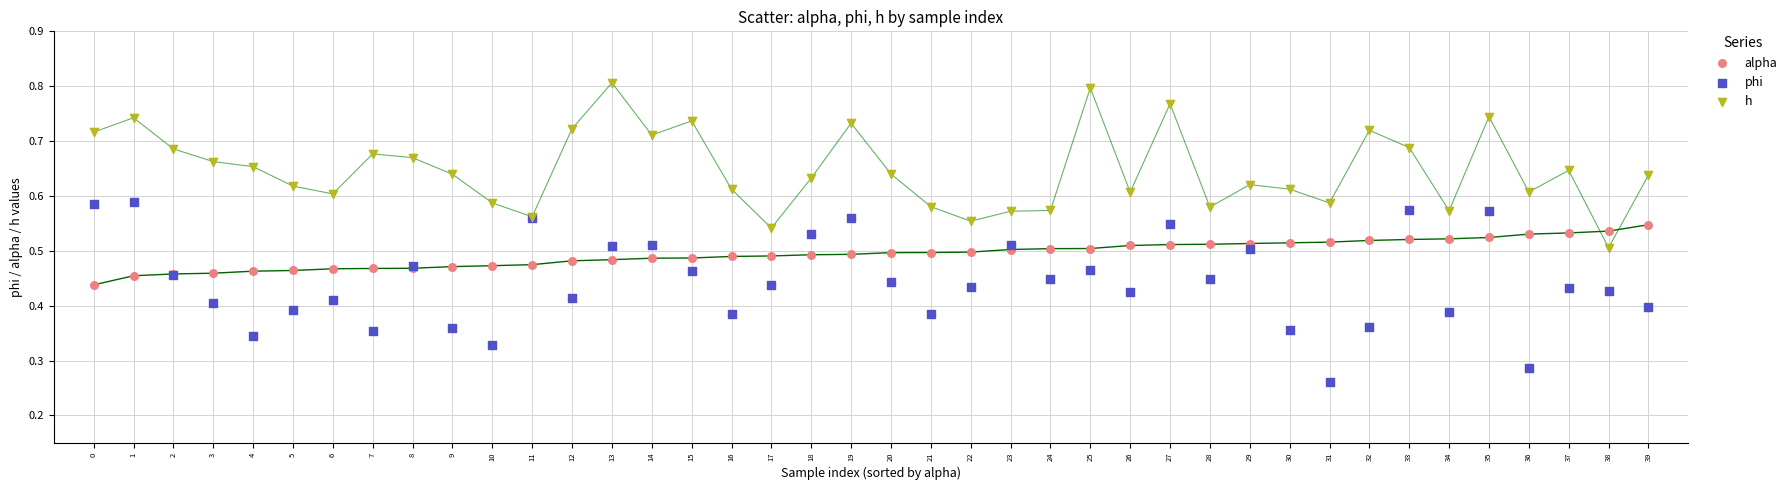

Which series reaches the maximum Y coordinate?

h